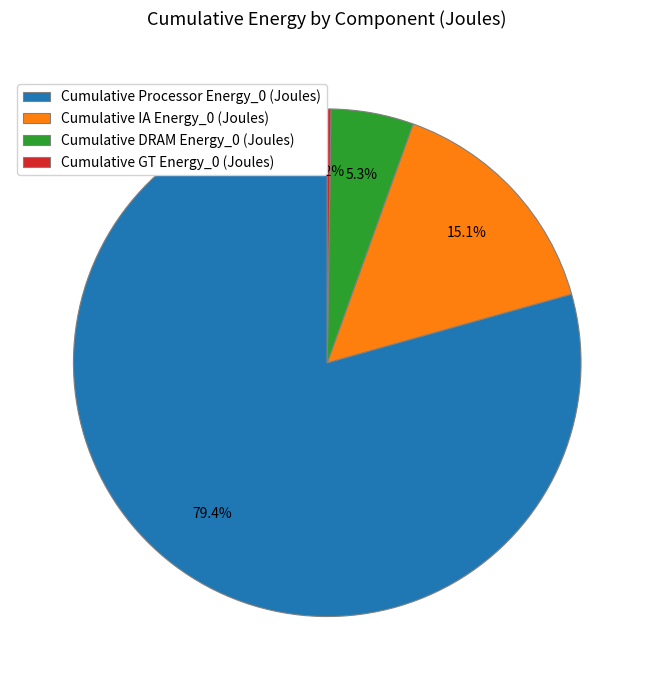

Does any single category account for the majority?

Yes